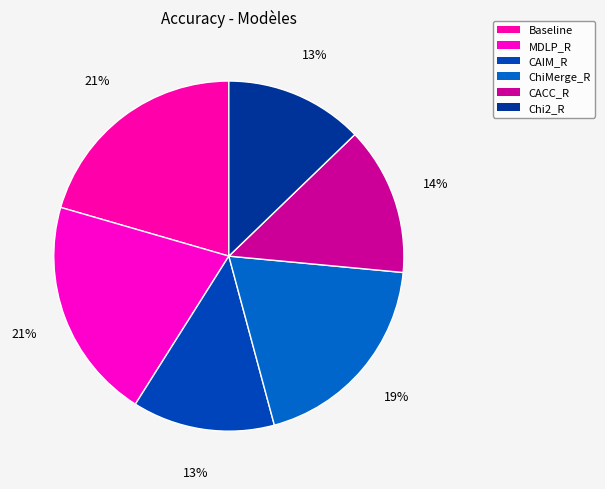

True or false: ChiMerge_R accounts for 19% of the total.

True